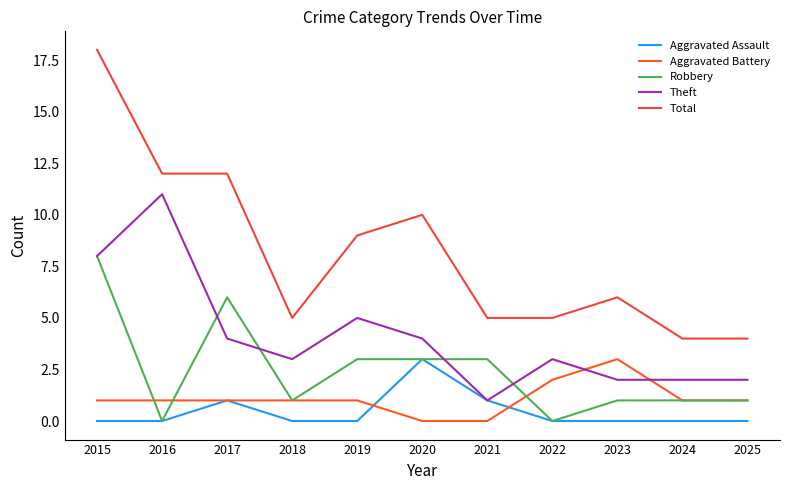

What is the highest value of the Aggravated Battery series?

3